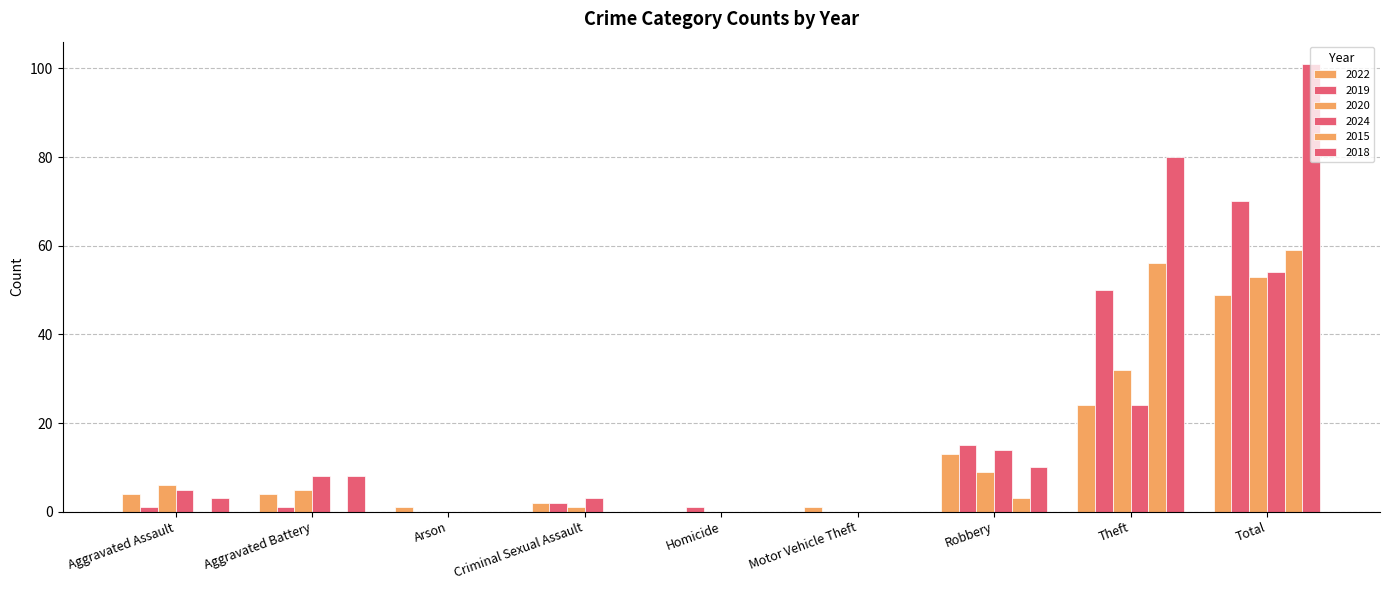

Count the number of data series in this chart.

6